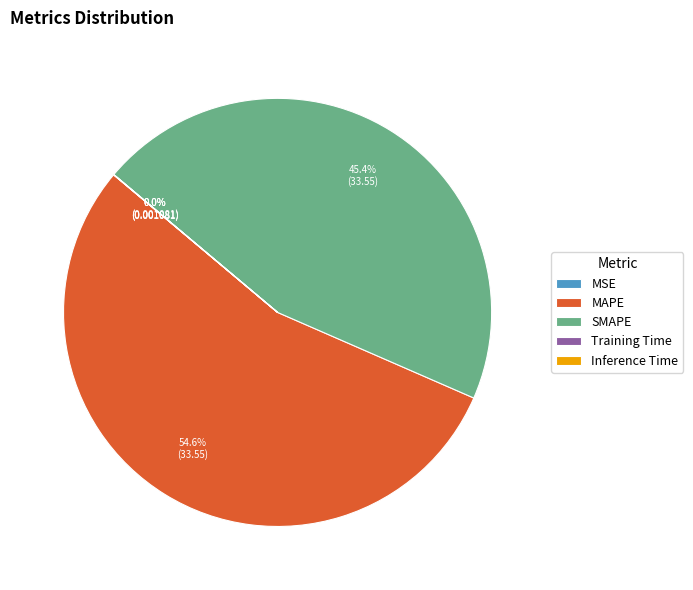

Is the sum of SMAPE and MAPE greater than half?

Yes